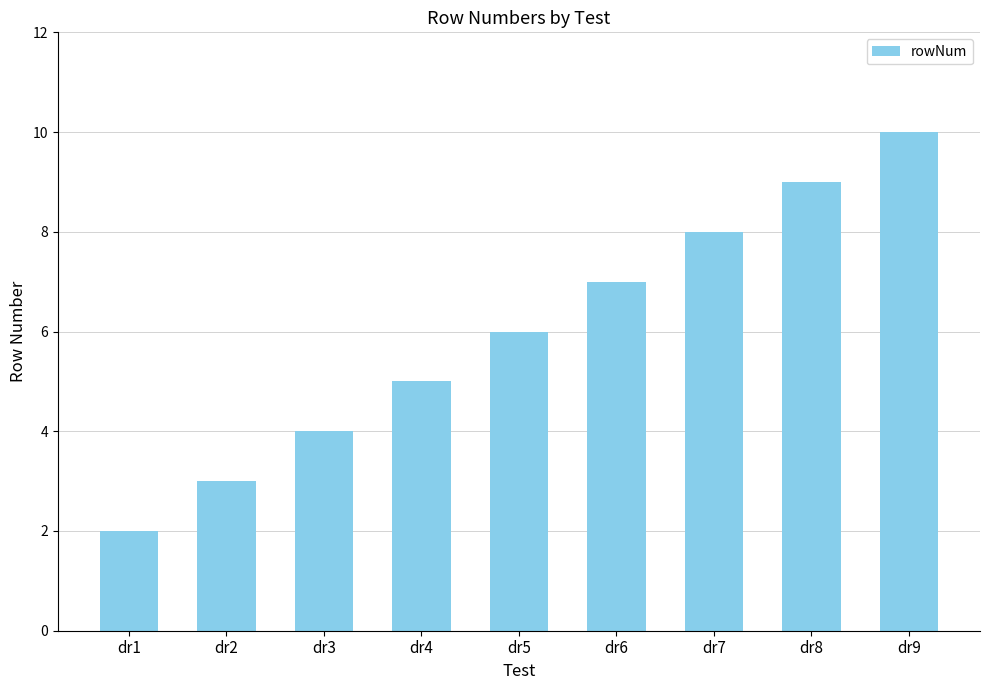

List the labels in order of value, largest first.

dr9, dr8, dr7, dr6, dr5, dr4, dr3, dr2, dr1